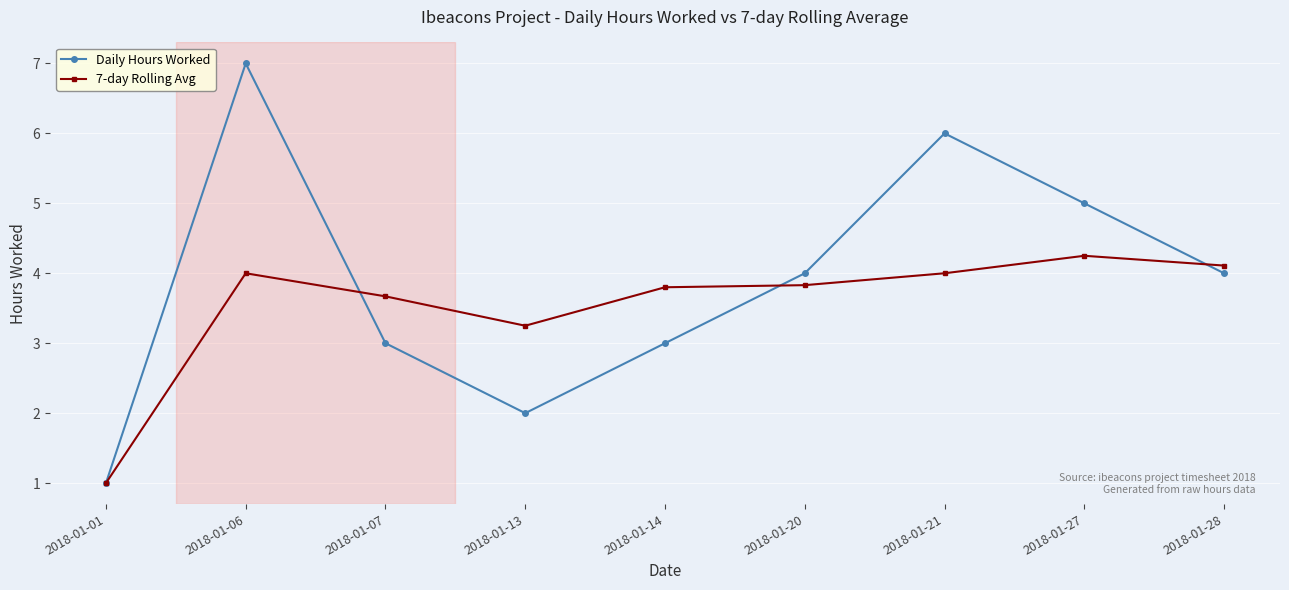

What is the minimum value shown in the chart?

1.0